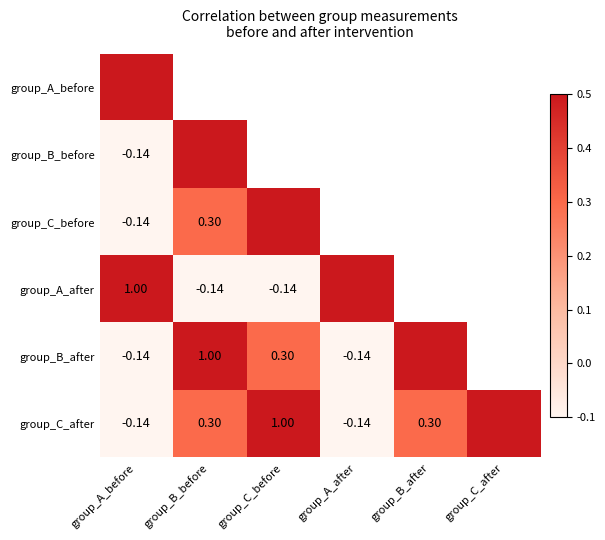

Rank the series by their maximum value, from highest to lowest.

group_A_before, group_B_before, group_C_before, group_A_after, group_B_after, group_C_after